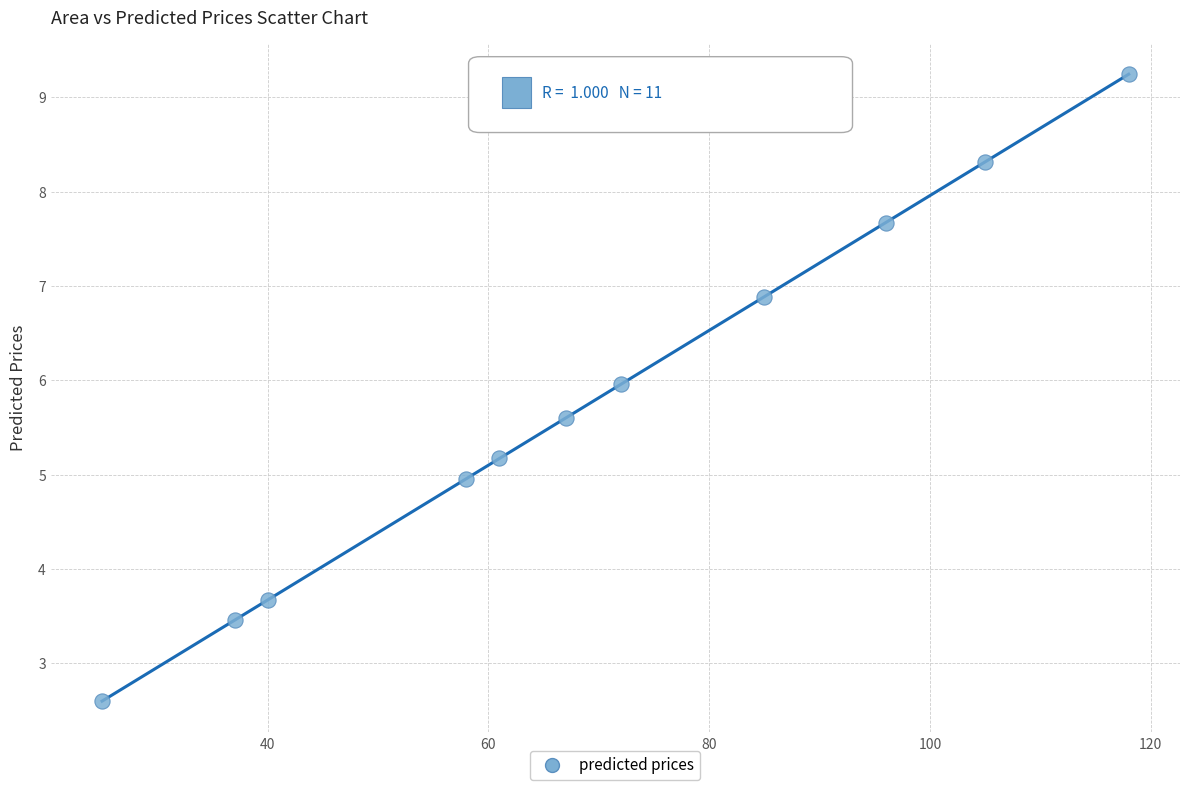

What is the range of X values (max minus min)?

93.0